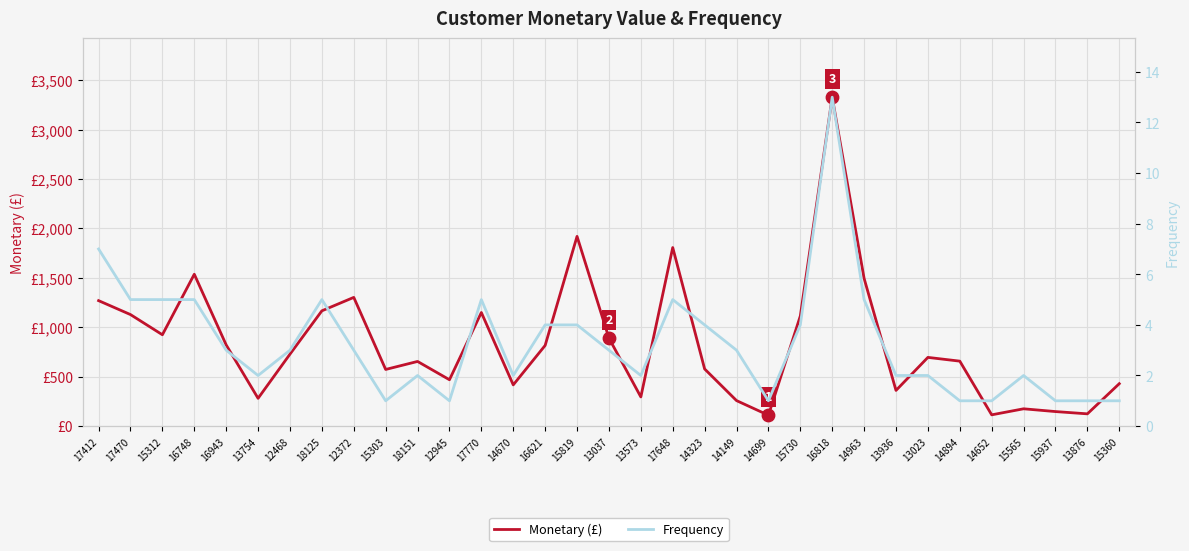

At which category is the sum across all series the highest?

16818